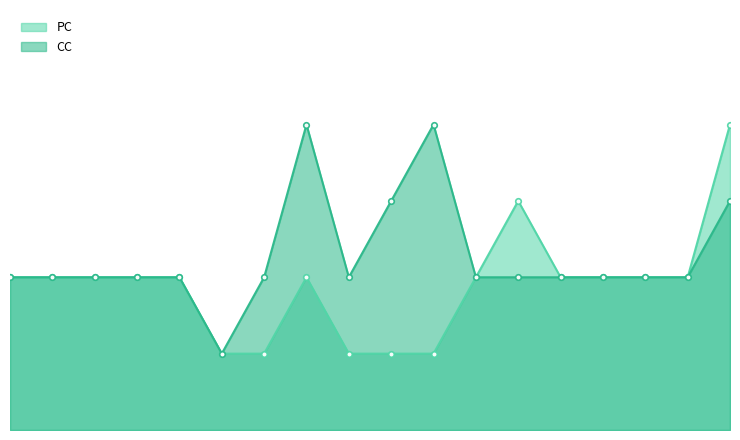

What is the label of the 11th point from the right?

Persister_ItemSaving